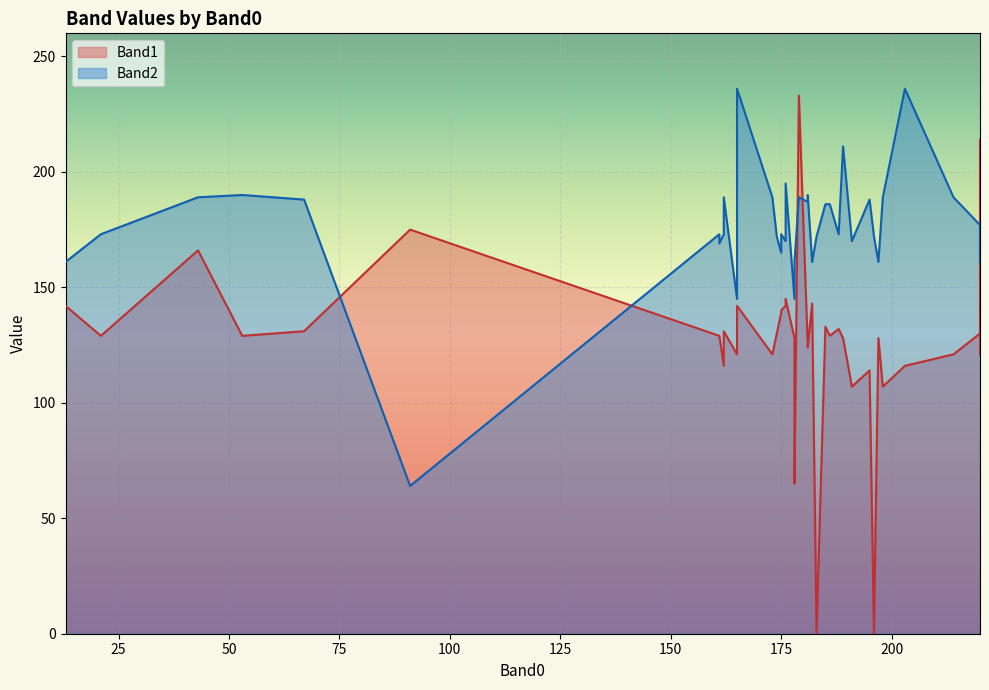

Which has a higher value, 220 or 220?

220